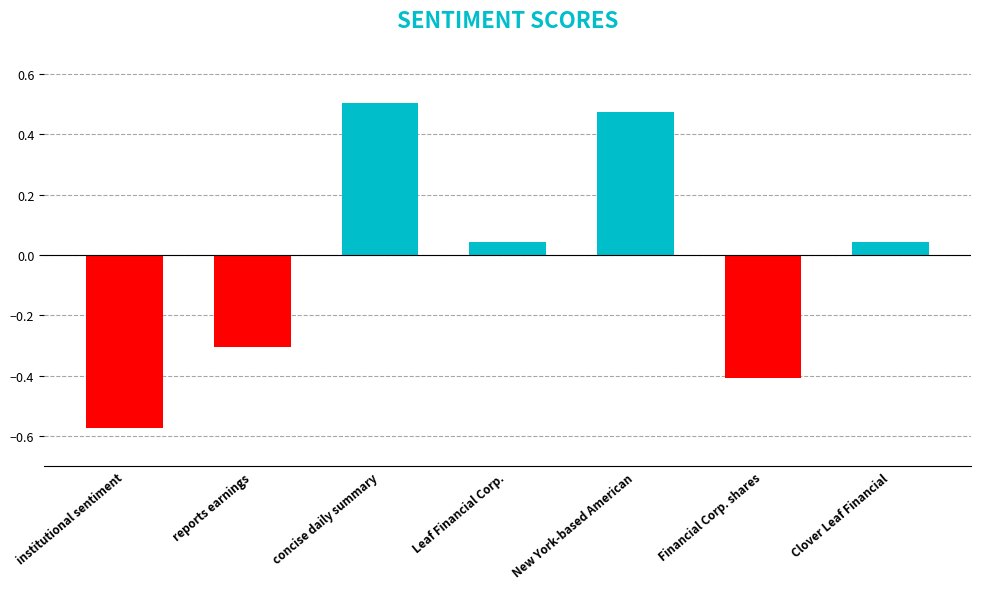

Between Financial Corp. shares and New York-based American, which is larger?

New York-based American